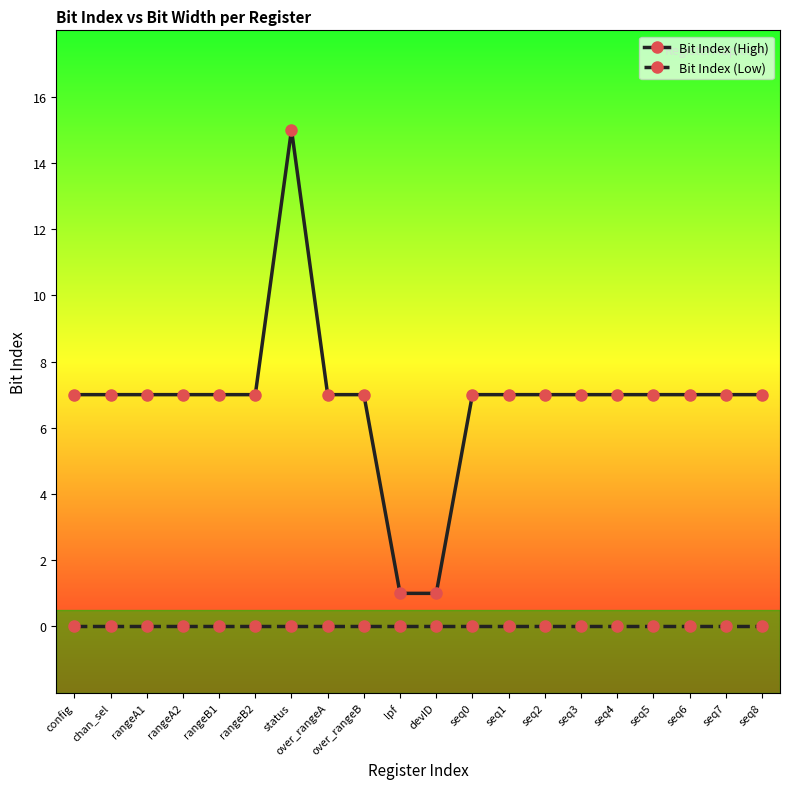

How many lines are shown in the chart?

2